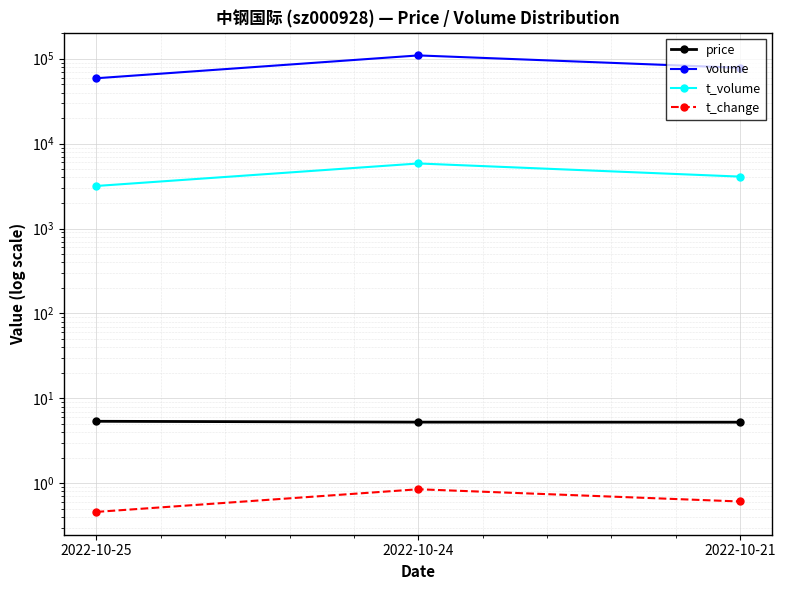

What is the difference between the price values at 2022-10-24 and 2022-10-25?

0.1